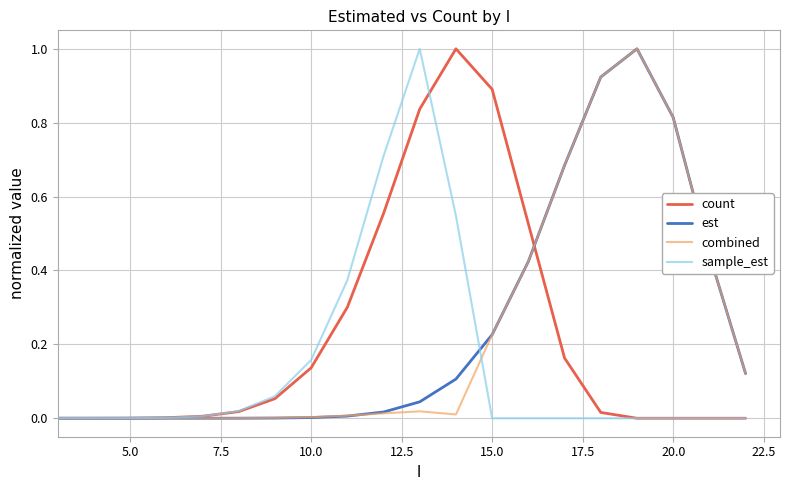

What is the highest value of the count series?

1.0